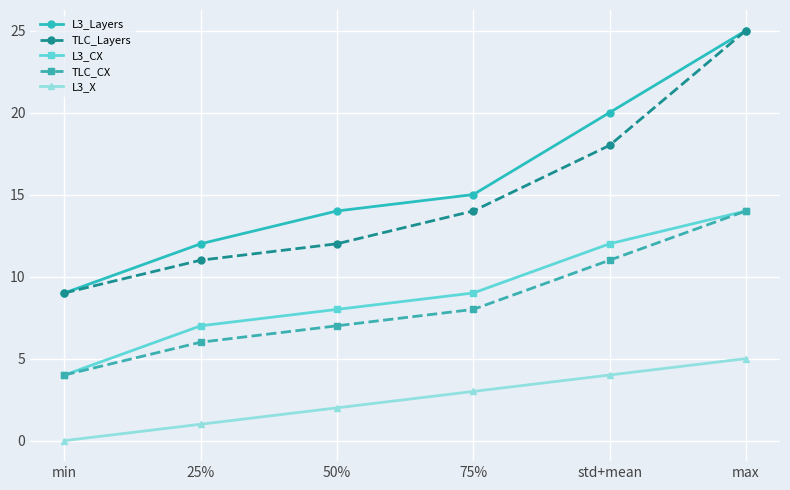

How many positive values does the L3_X series have?

5